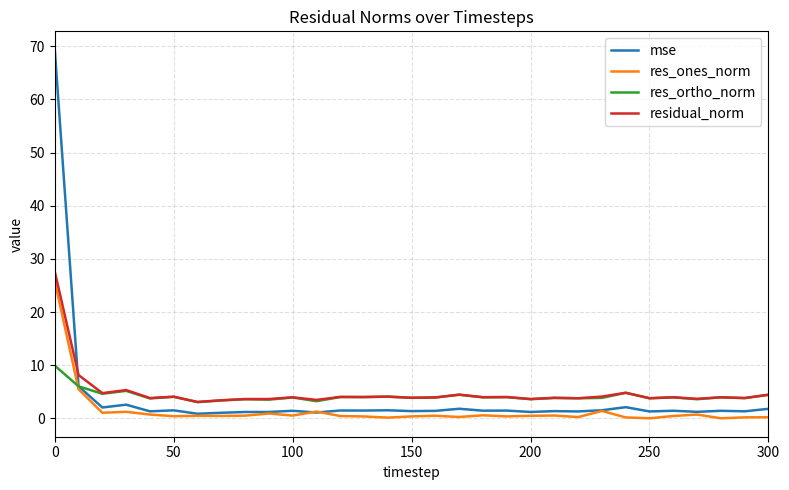

True or false: residual_norm and mse intersect in this chart.

True